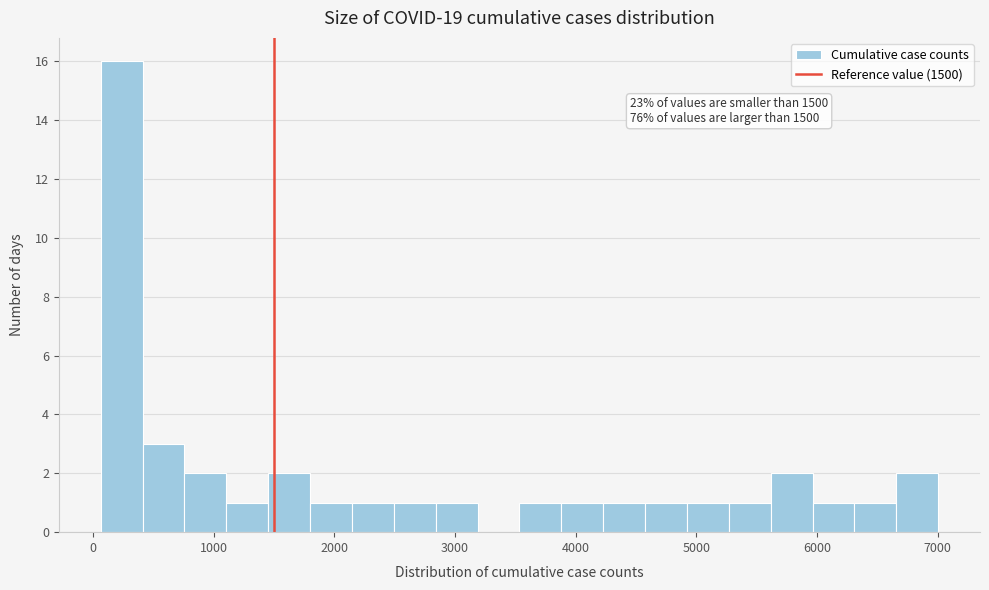

Read against the x-axis, roughly where is the centre of the tallest bar?

200